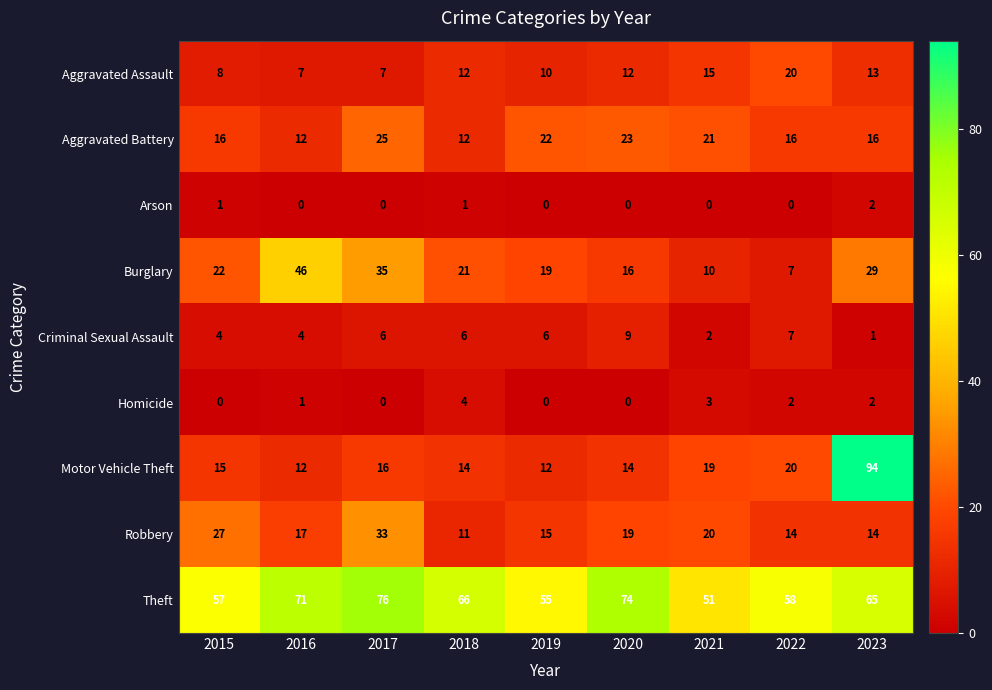

Rank the series by their maximum value, from highest to lowest.

Motor Vehicle Theft, Theft, Burglary, Robbery, Aggravated Battery, Aggravated Assault, Criminal Sexual Assault, Homicide, Arson